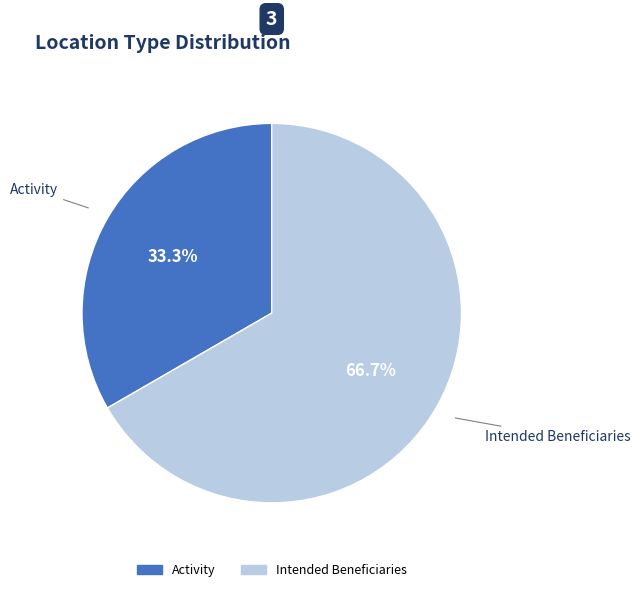

Is there any slice that represents more than half of the pie?

Yes